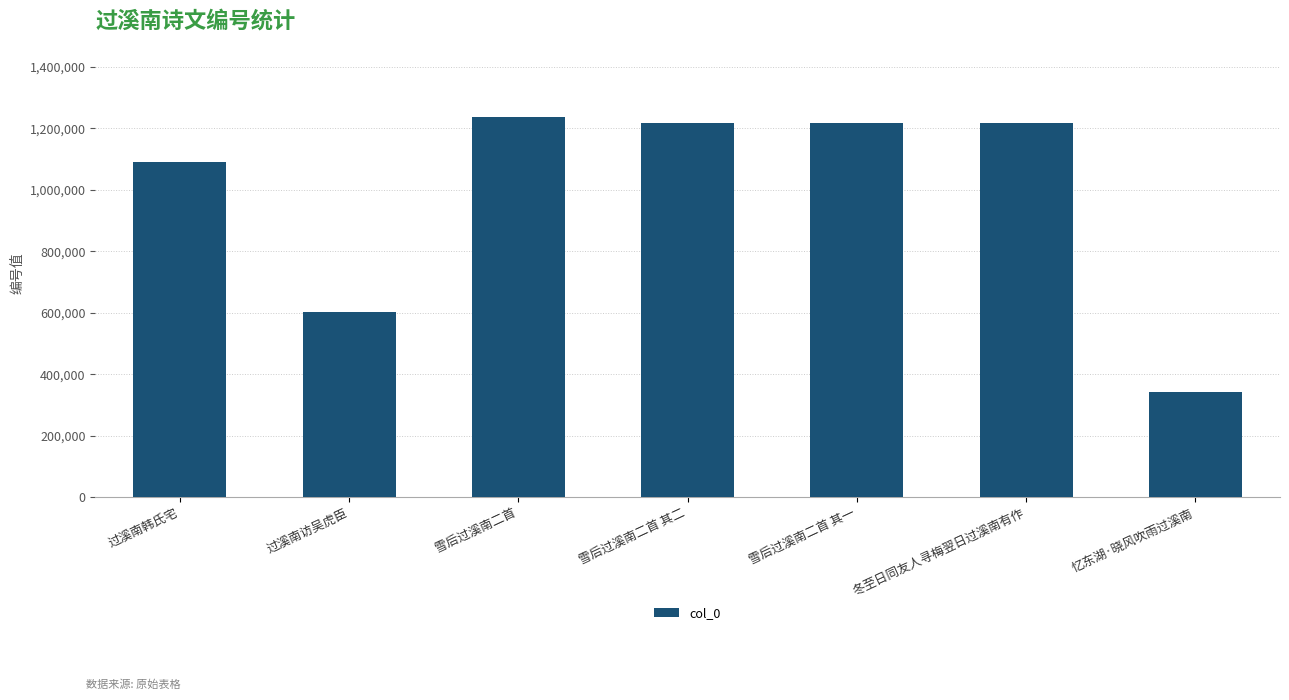

Where is the data nearest to the value 789887?

过溪南访吴虎臣